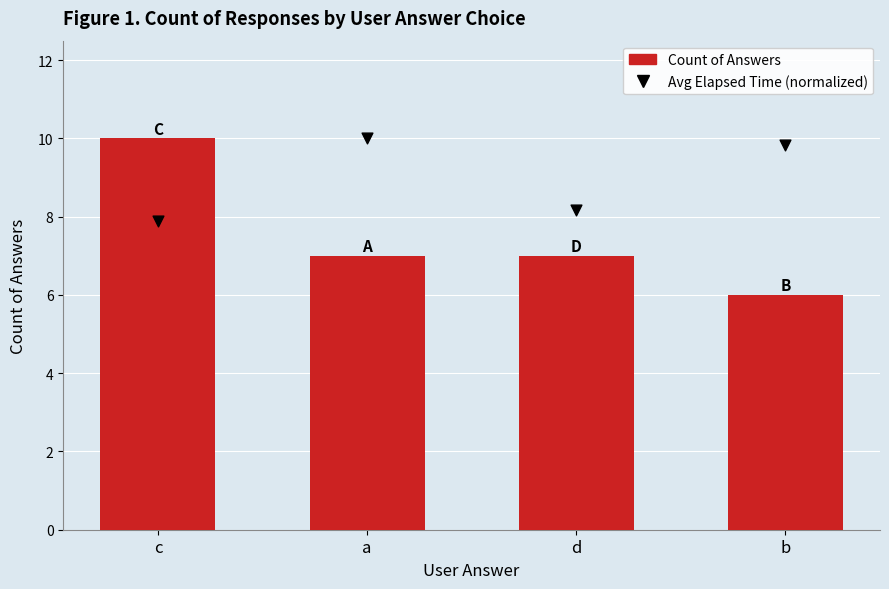

Which series has the largest total across all categories?

Avg Elapsed Time (normalized)